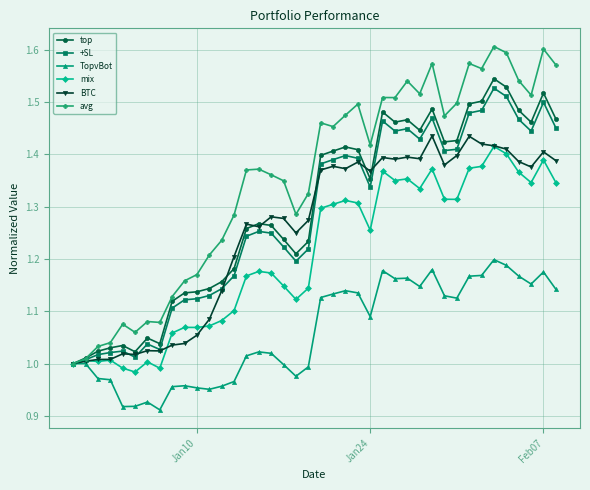

True or false: BTC has more than 1 interior local peaks.

True